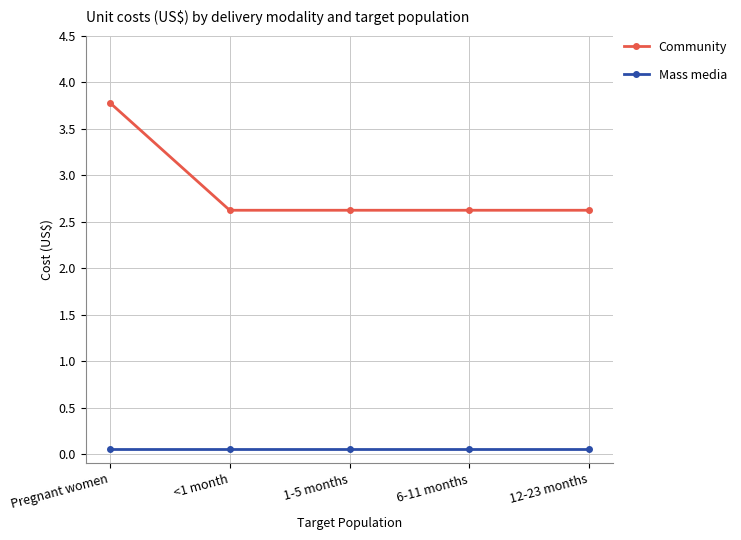

What is the label of the 5th point from the right?

Pregnant women